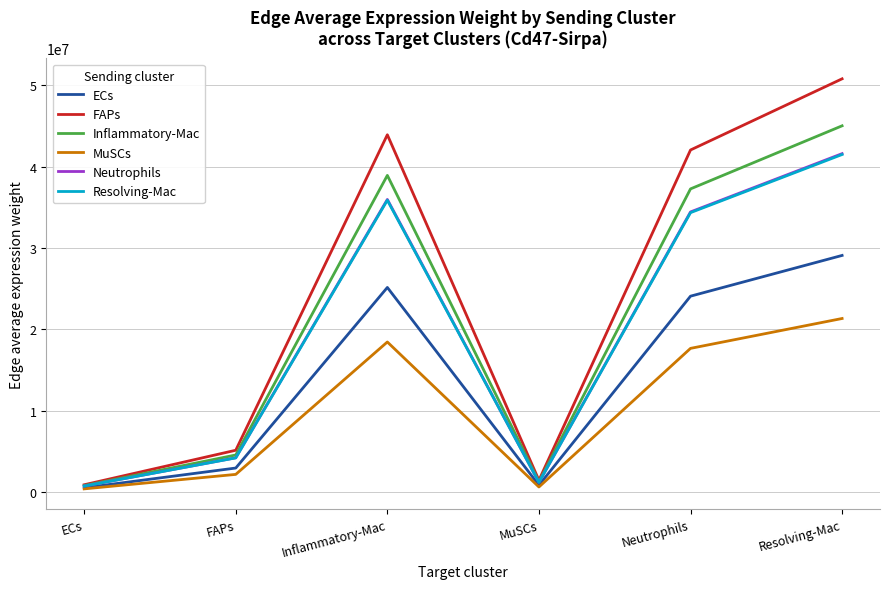

True or false: Neutrophils has a value of 4190236.2 at FAPs.

True